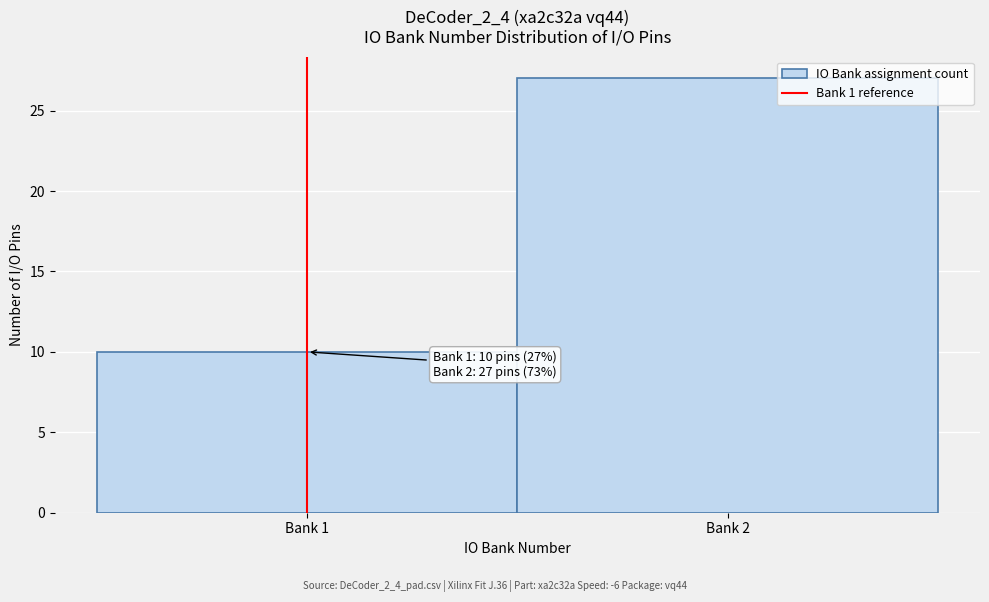

Reading left to right, list all the values displayed in this chart.

Bank 1=10	Bank 2=27